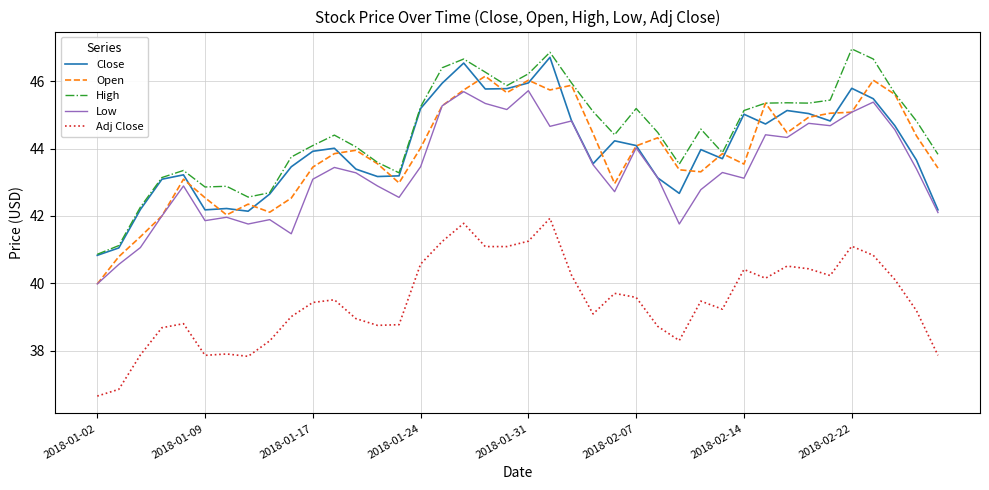

Which series has the largest total across all categories?

High